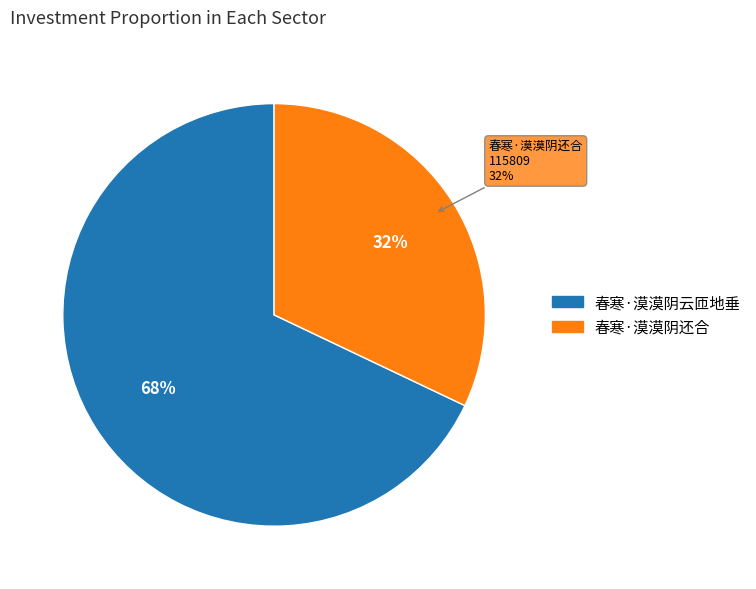

Count the number of slices in the pie.

2